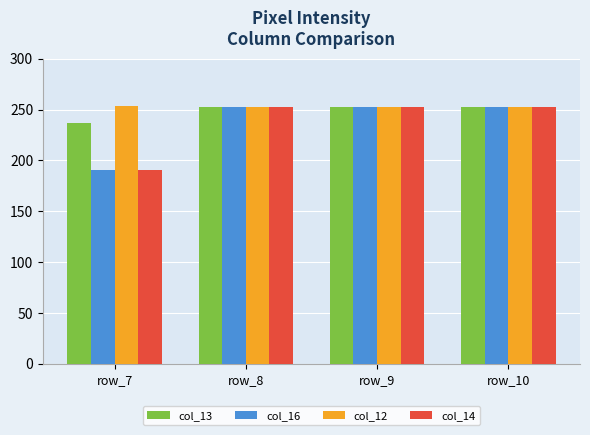

What is the sum of all col_16 values?

947